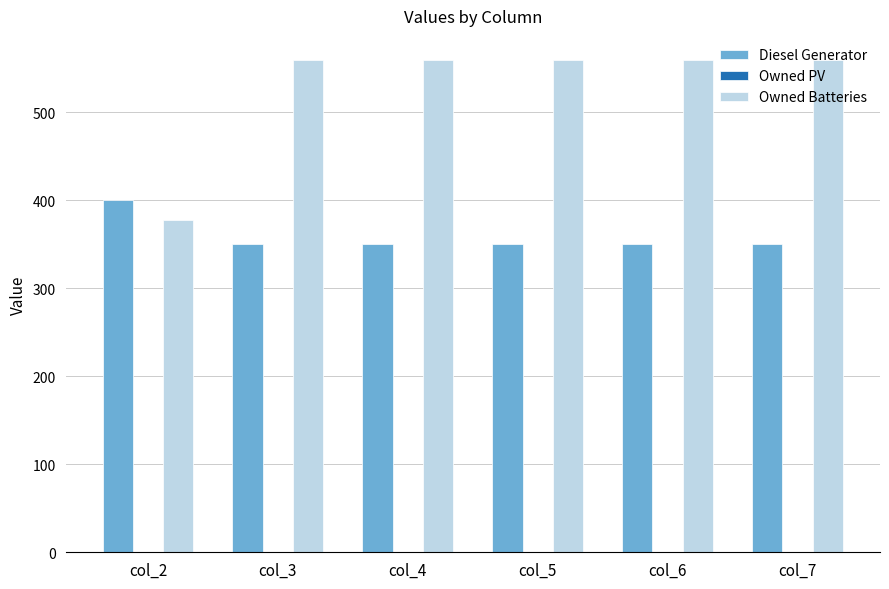

The value of Owned Batteries at col_7 is 559. True or false?

True